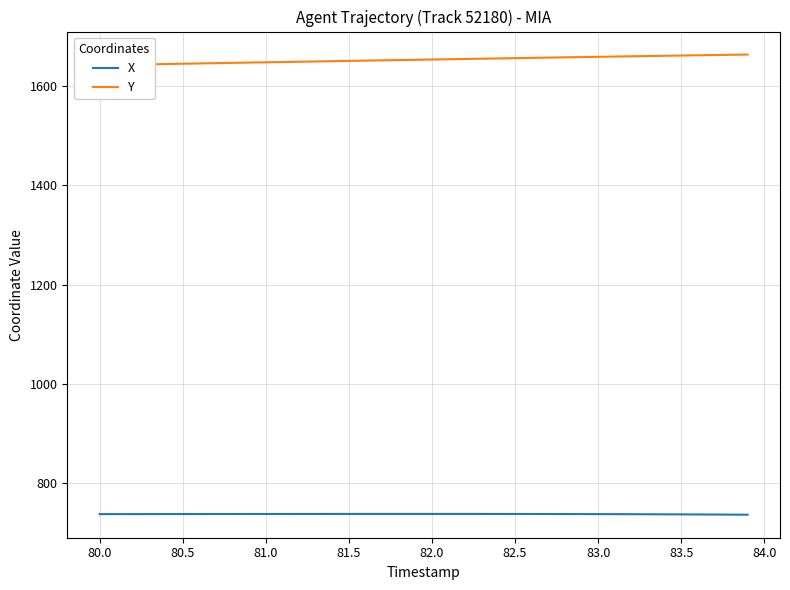

Is it true that X equals 738.3 at 80.5?

True